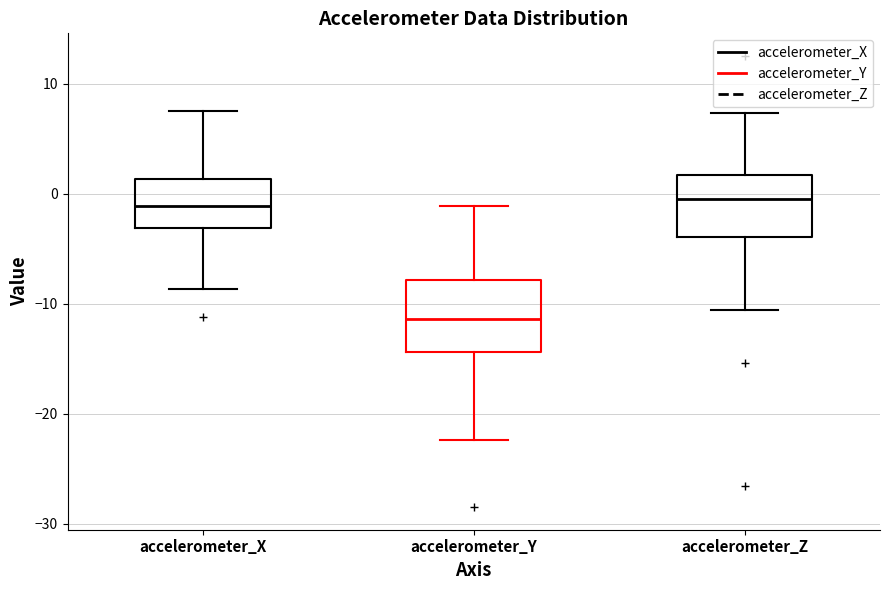

Reading left to right, transcribe this box plot: for each box, give where its median line is, the range the box spans, and where its two whiskers end, as read against the y-axis. The values are not printed on the chart, so give them approximately, as read against the axis.

accelerometer_X: median -1, box -3 to 1, whiskers -9 to 8
accelerometer_Y: median -11, box -14 to -8, whiskers -22 to -1
accelerometer_Z: median -1, box -4 to 2, whiskers -11 to 7